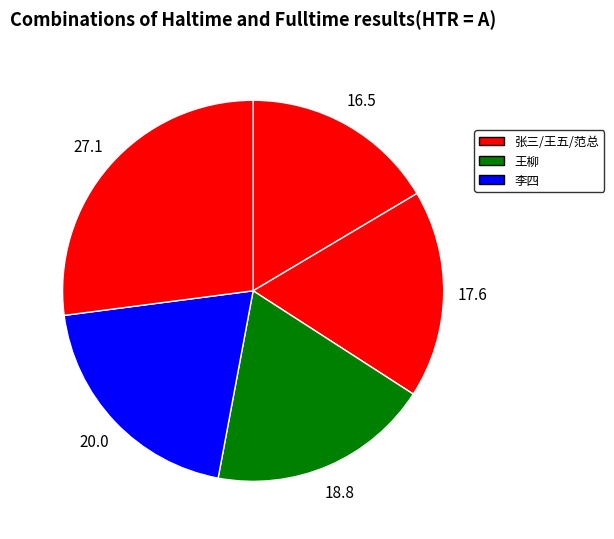

What is the smallest slice in the pie chart?

张三